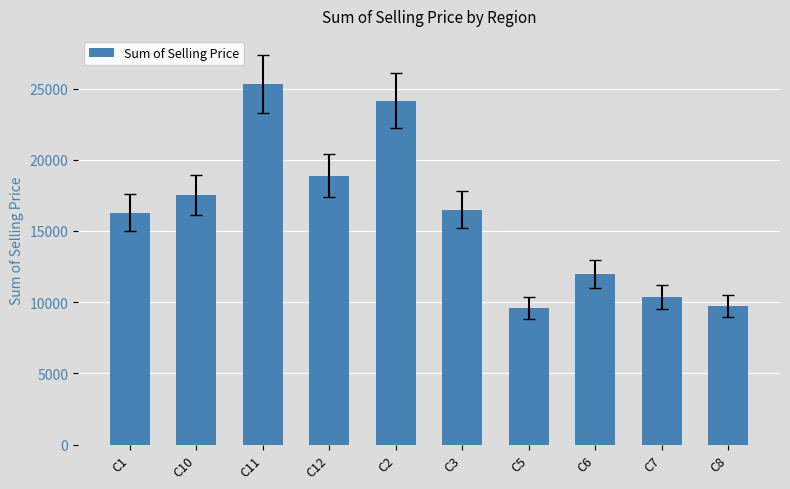

Reading left to right, list all the values displayed in this chart.

16267.7	17533.9	25307.0	18864.8	24153.1	16503.1	9595.3	11981.2	10367.9	9750.1